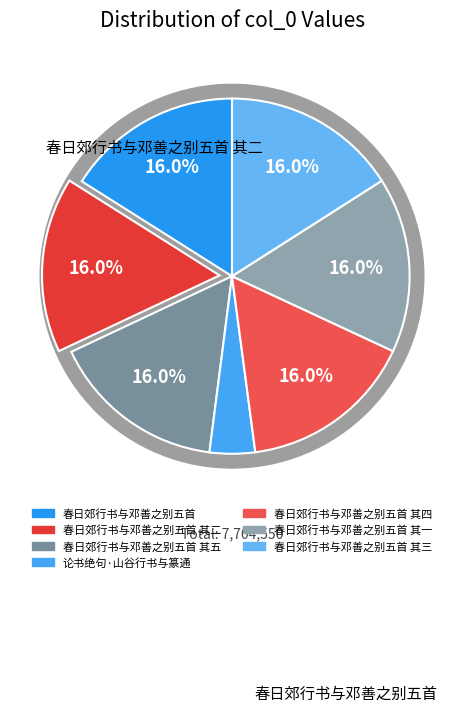

Which category has the biggest portion of the pie?

春日郊行书与邓善之别五首